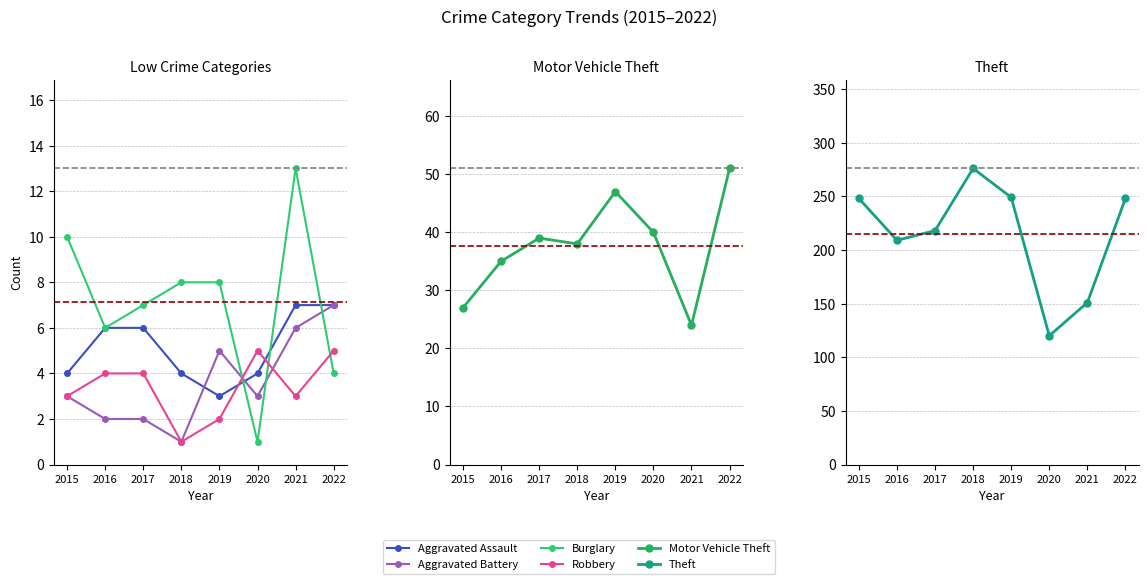

After their last crossing, which series has the higher values: Aggravated Battery or Burglary?

Aggravated Battery